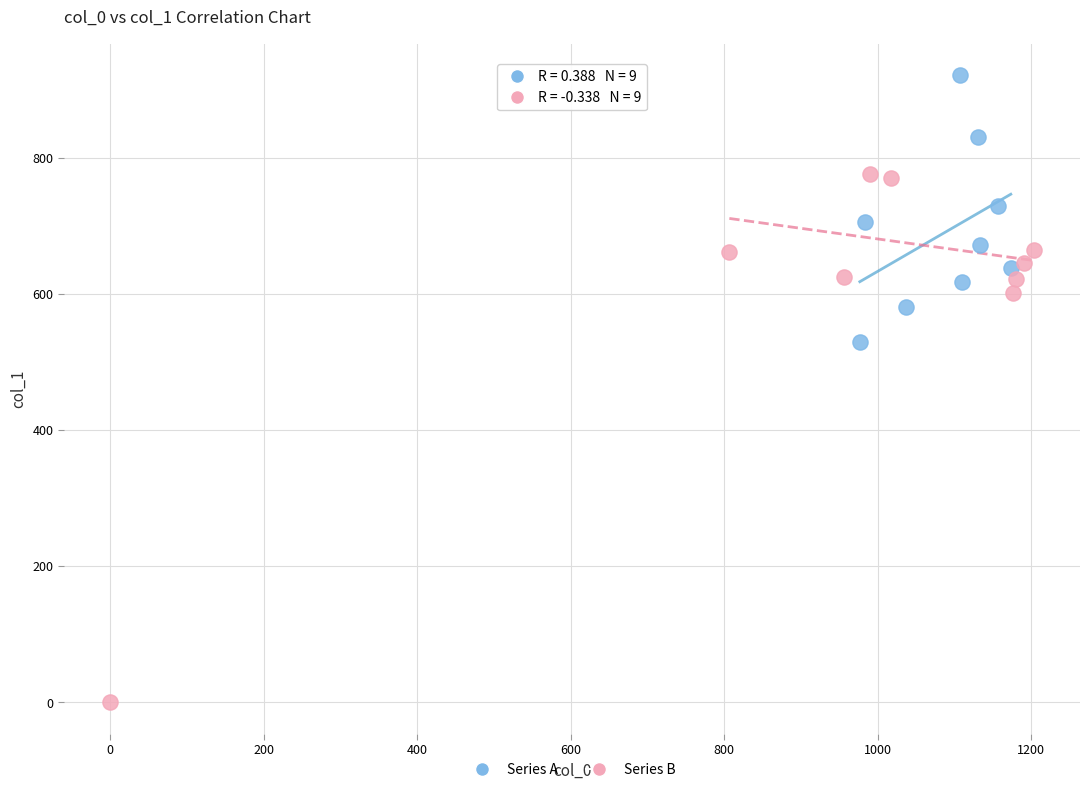

Which series has the largest Y range (max minus min)?

Series B